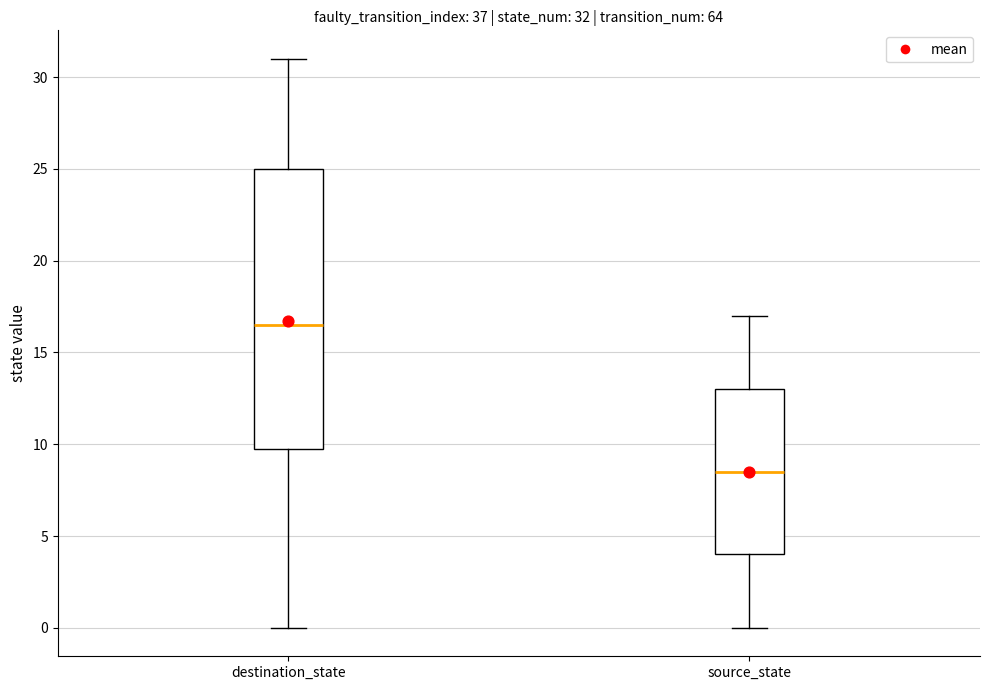

Which box is the tallest, from its lower edge to its upper edge?

destination_state